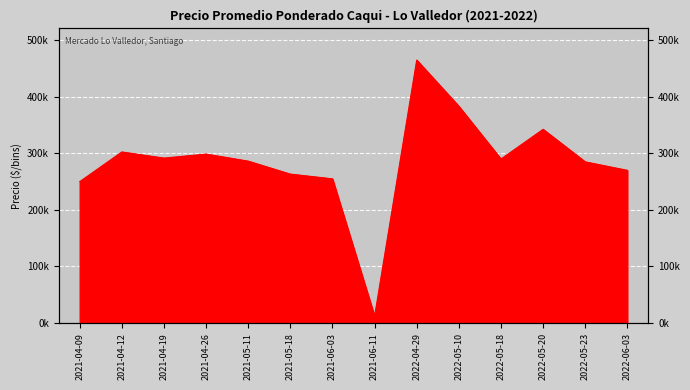

The chart shows a value of 270000 at 2022-06-03. True or false?

True